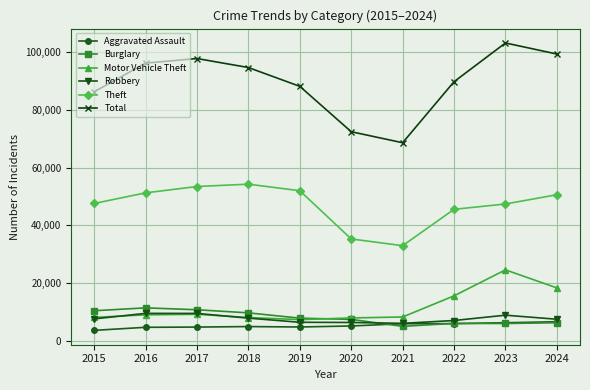

Which series has the largest range (max minus min)?

Total